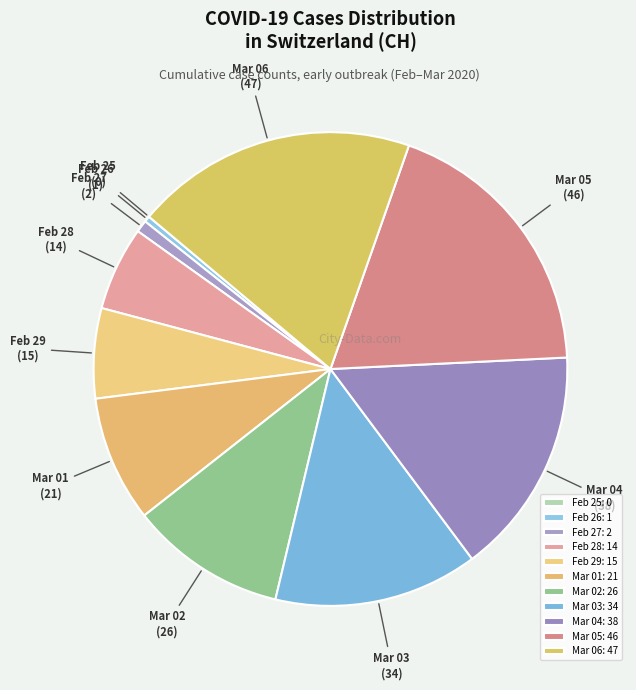

True or false: Mar 03 accounts for 2% of the total.

False